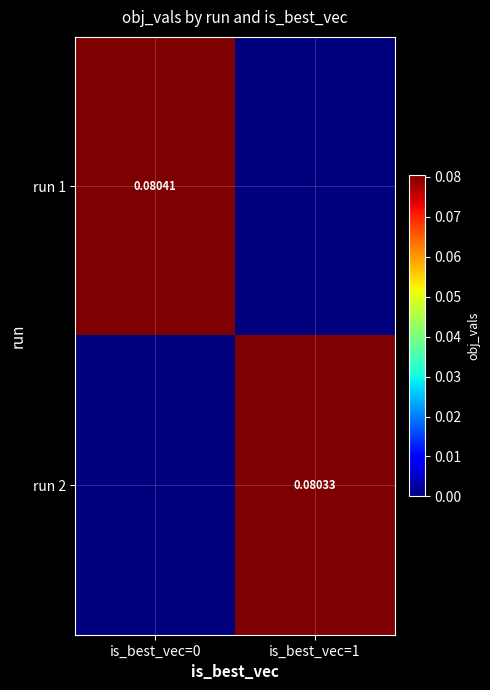

What is the greatest value displayed?

0.1